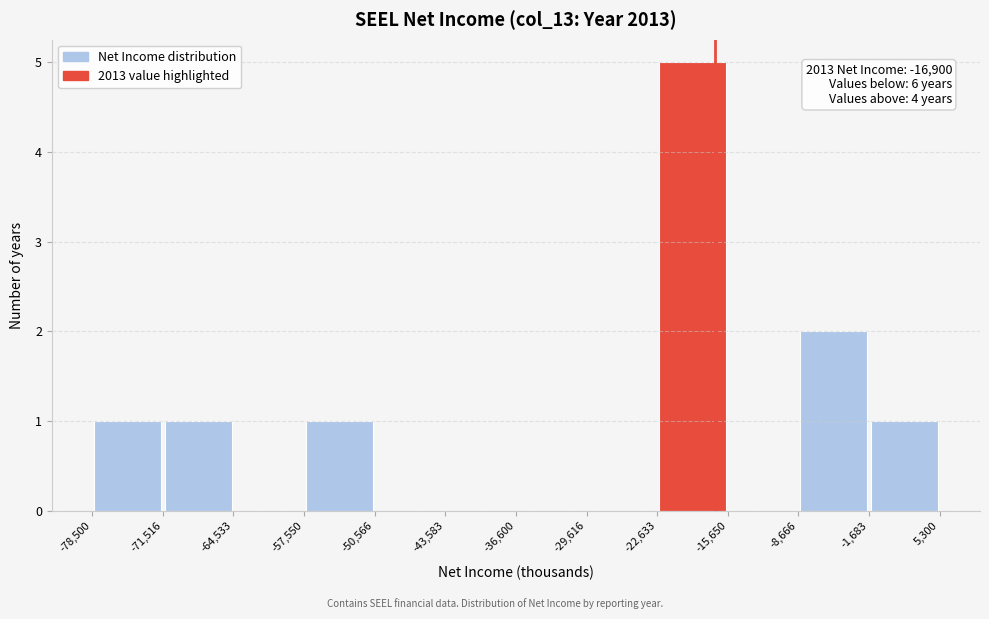

Over which range of the x-axis is the bar tallest?

-22,633 to -15,650